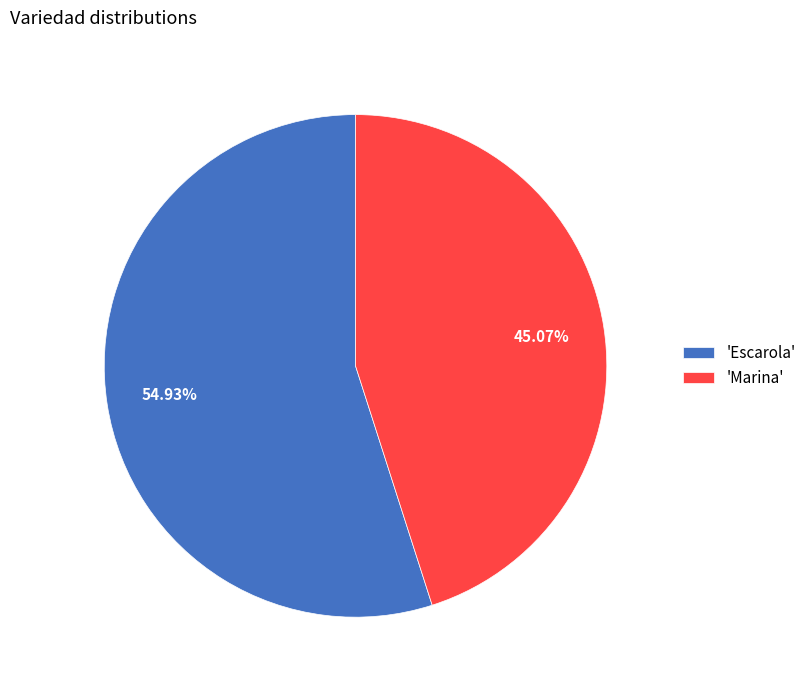

Between 'Marina' and 'Escarola', which is larger?

'Escarola'